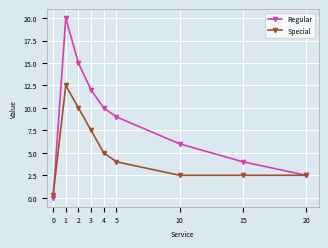

Which category has the highest value in the Regular series?

1